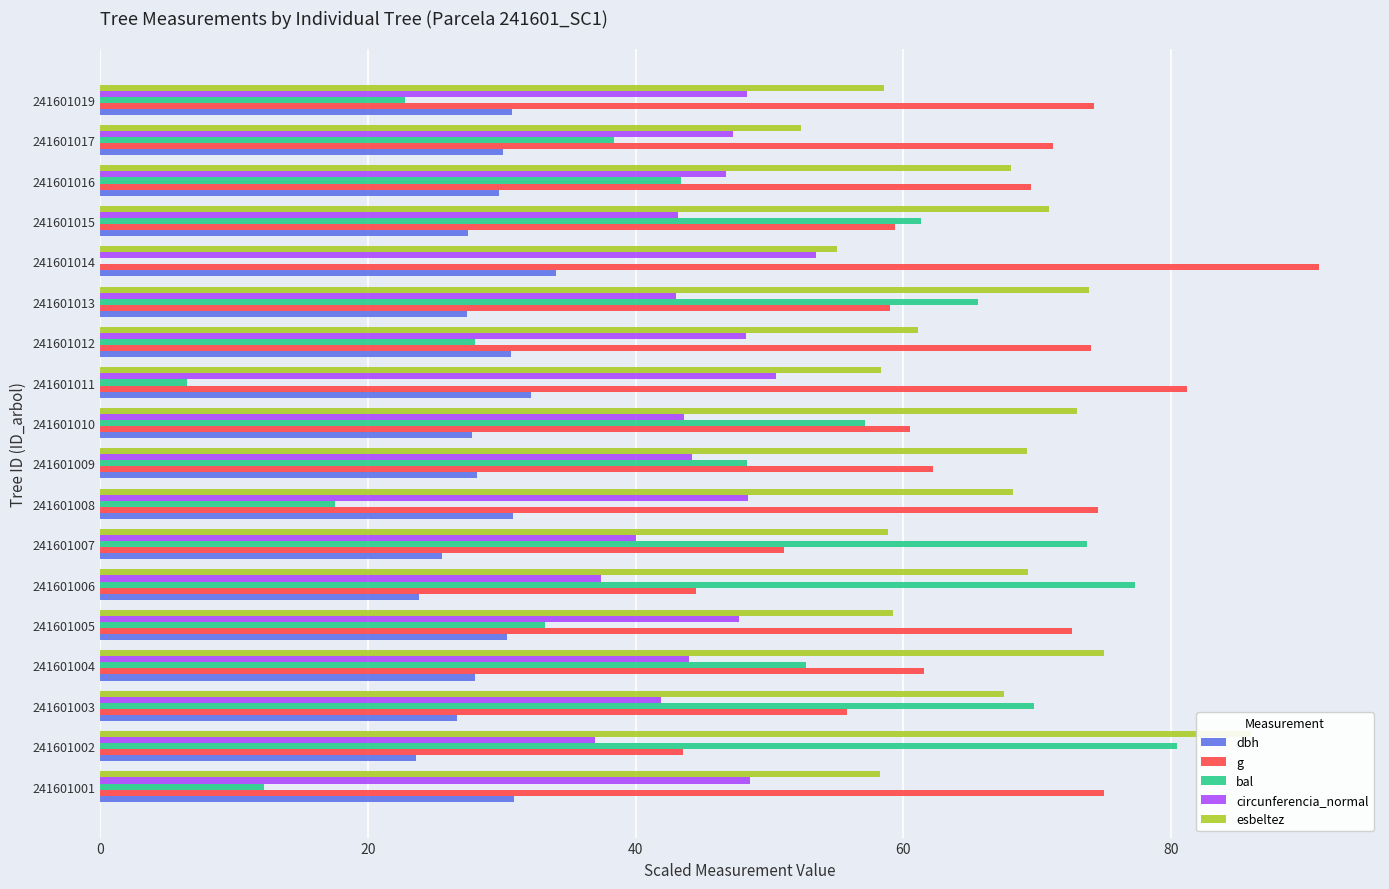

Reading left to right, extract all data points from this chart.

dbh: 30.9	23.6	26.6	28.0	30.4	23.8	25.5	30.8	28.1	27.8	32.1	30.7	27.4	34.0	27.5	29.8	30.1	30.8
g: 75.0	43.6	55.8	61.6	72.6	44.5	51.1	74.5	62.2	60.5	81.2	74.0	59.0	91.1	59.4	69.5	71.2	74.3
bal: 12.2	80.5	69.8	52.8	33.2	77.3	73.7	17.5	48.4	57.1	6.5	28.0	65.5	0.0	61.3	43.4	38.4	22.8
circunferencia_normal: 48.5	37.0	41.9	44.0	47.8	37.4	40.1	48.4	44.2	43.6	50.5	48.2	43.0	53.5	43.2	46.7	47.3	48.3
esbeltez: 58.2	86.0	67.5	75.0	59.2	69.3	58.8	68.2	69.3	73.0	58.3	61.1	73.9	55.1	70.9	68.1	52.3	58.5